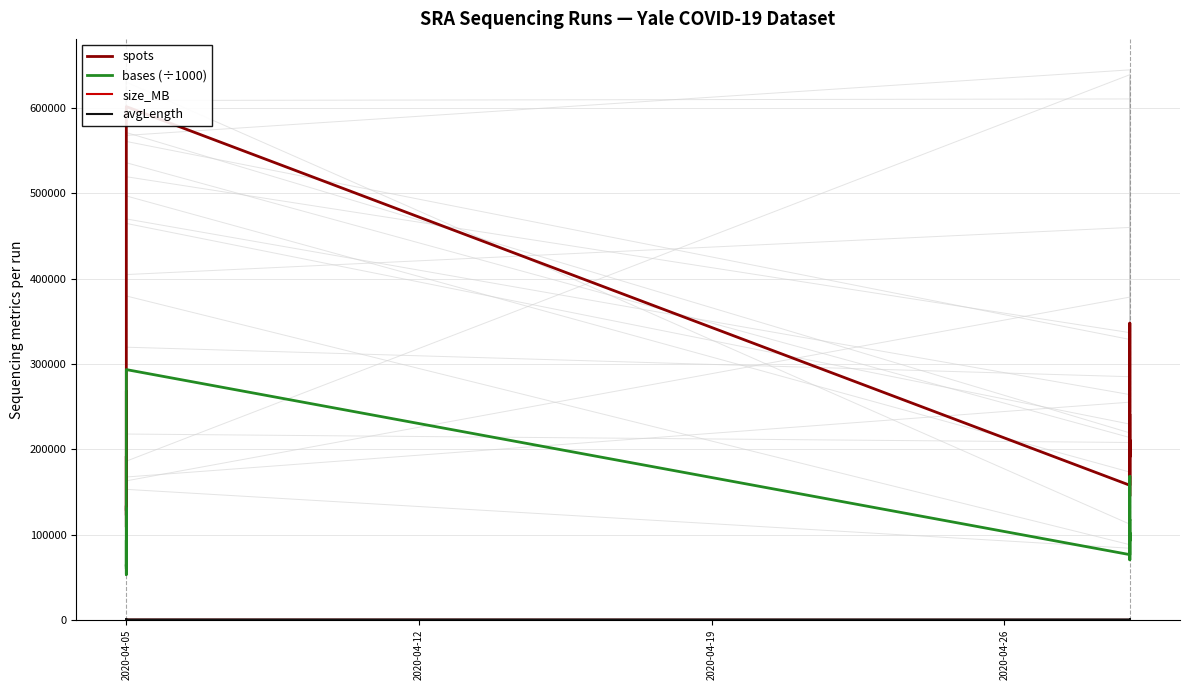

Which series has the widest spread of values?

spots